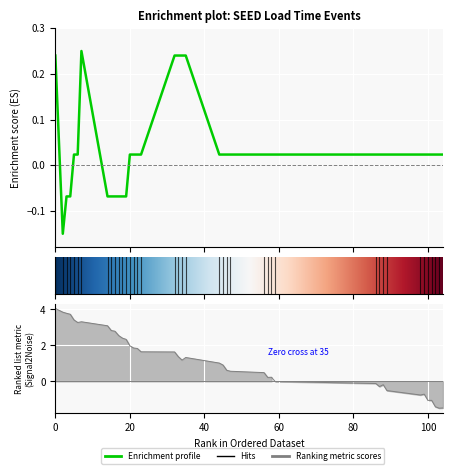

Which label corresponds to the largest value in the chart?

7